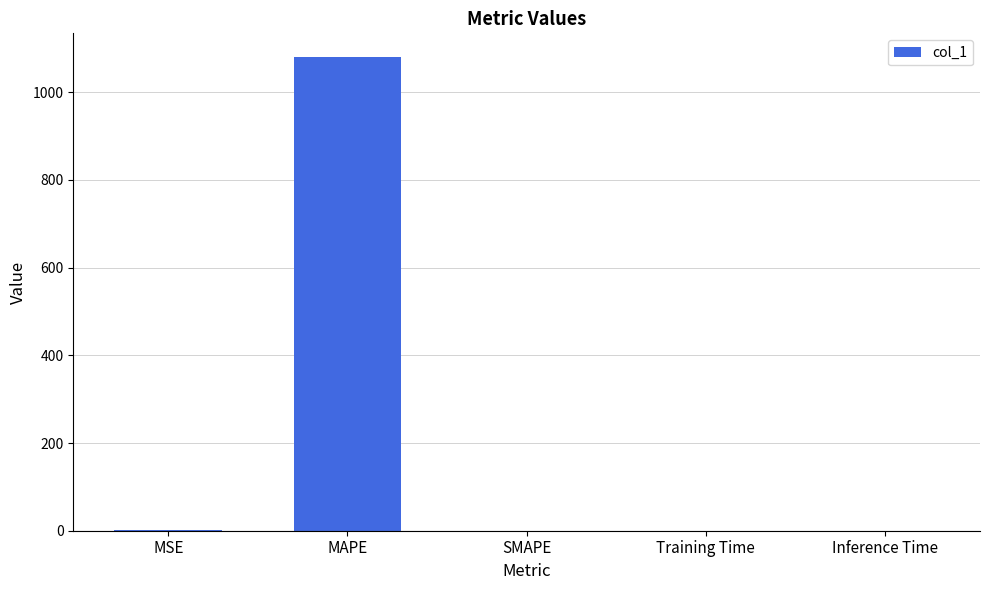

Which category has the highest value across all series?

MAPE